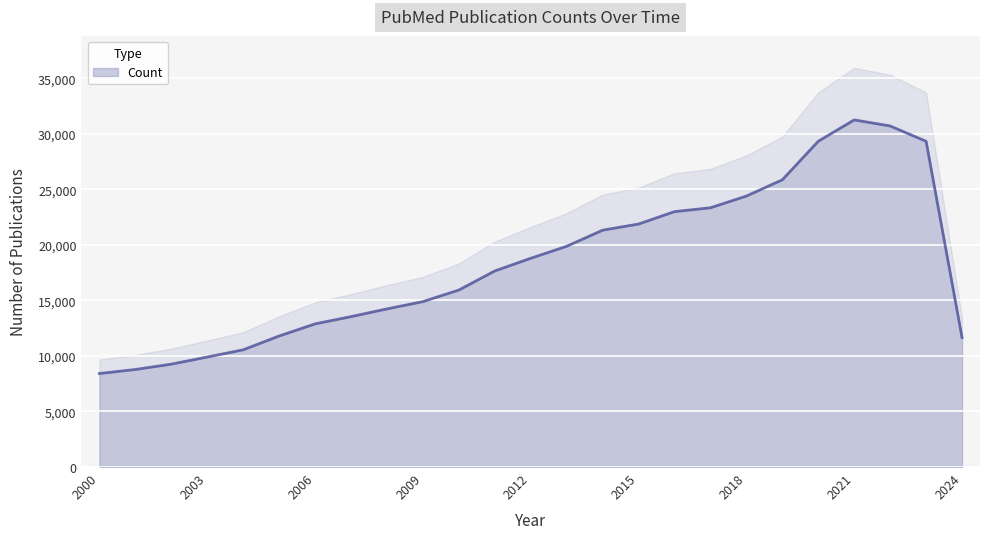

How many lines are shown in the chart?

1